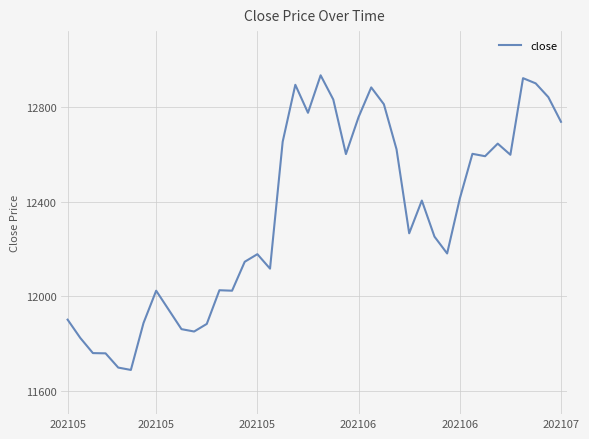

What is the greatest value displayed?

12932